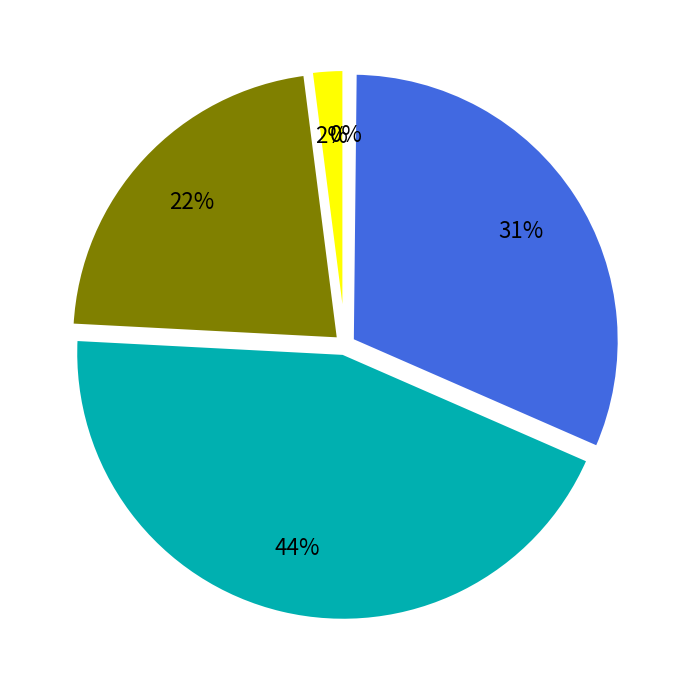

Is there any slice that represents more than half of the pie?

No